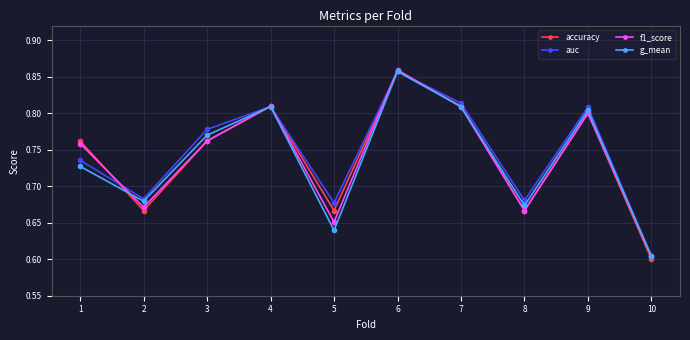

What is the sum of the auc values at 4 and 1?

1.5